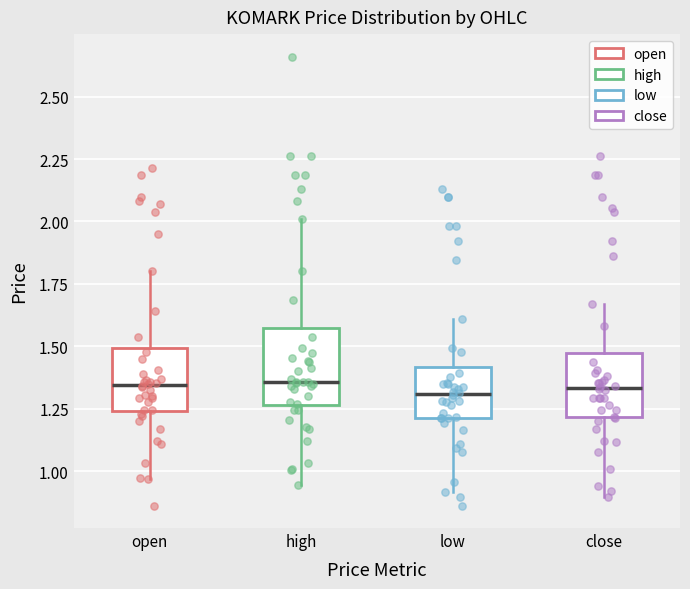

Comparing the boxes themselves (not the whiskers), which one is the tallest?

high